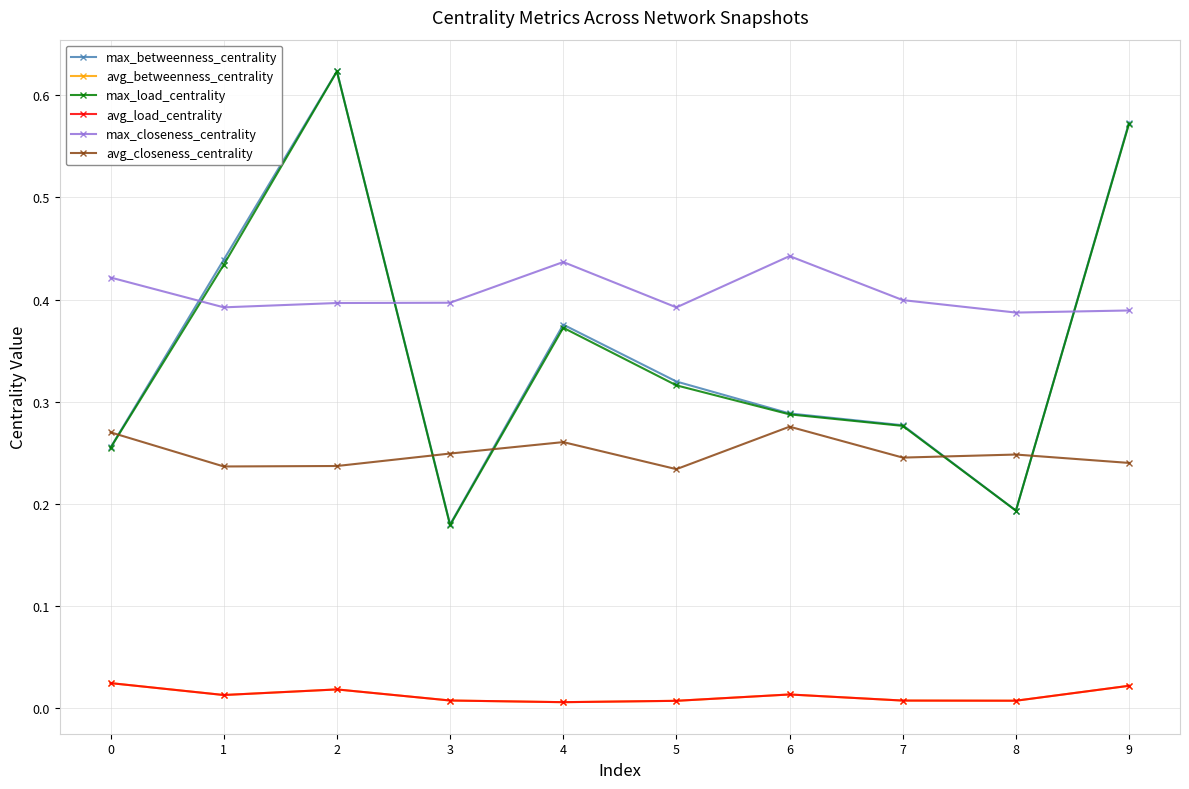

At which label does max_closeness_centrality reach its peak?

6